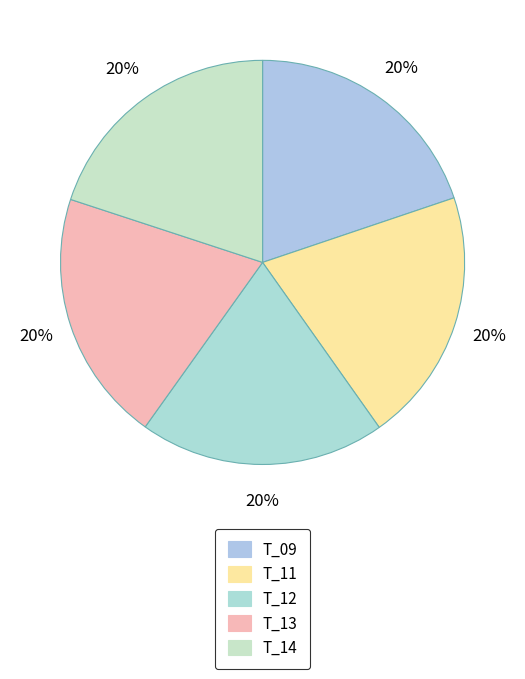

How many segments does this pie chart have?

5